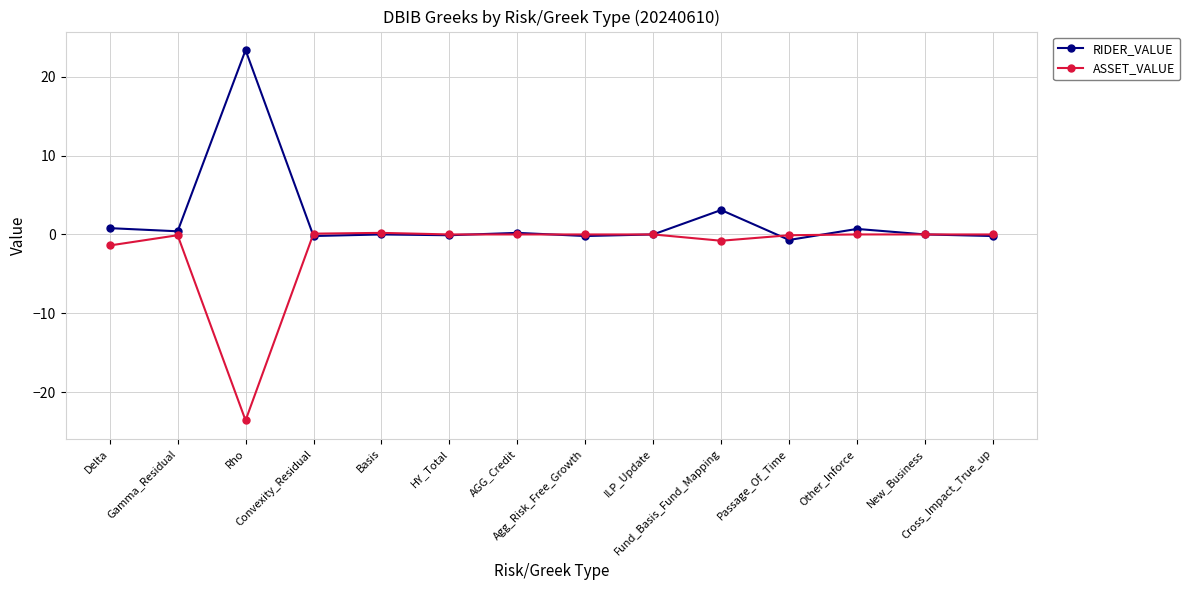

The value of RIDER_VALUE at Fund_Basis_Fund_Mapping is 3.1. True or false?

True